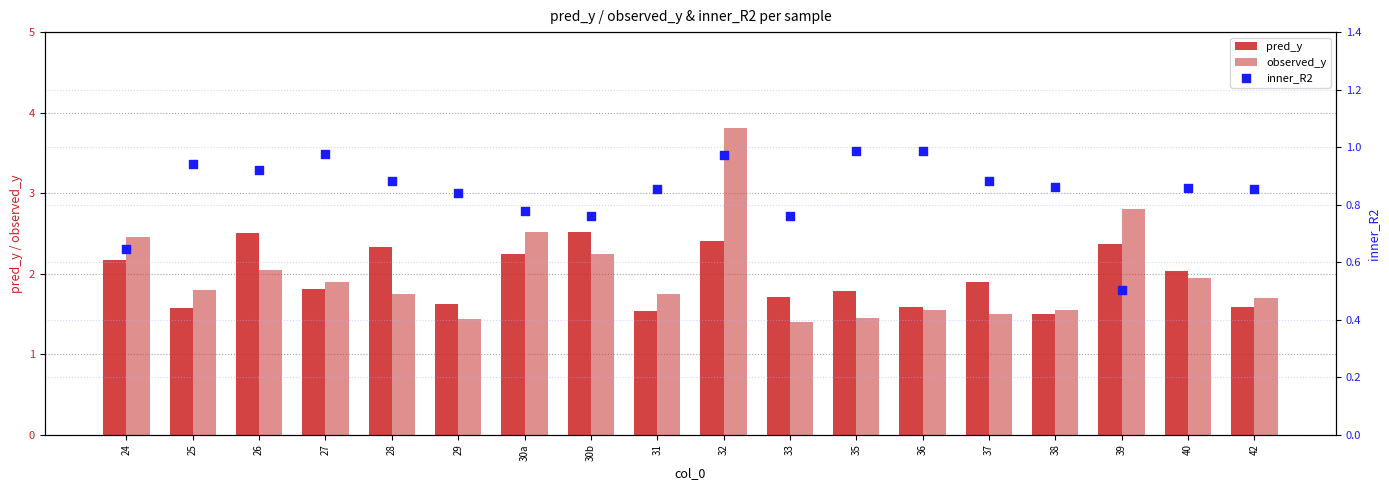

At how many categories does at least one series exceed 0?

18